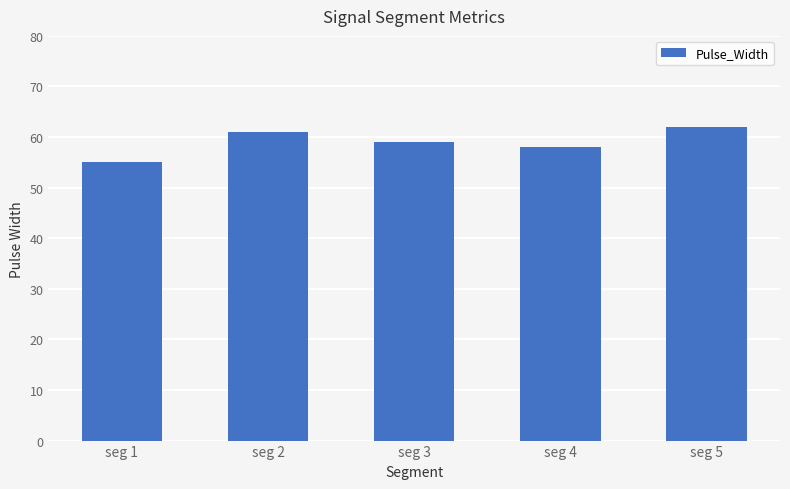

What is the approximate value at seg 1?

55